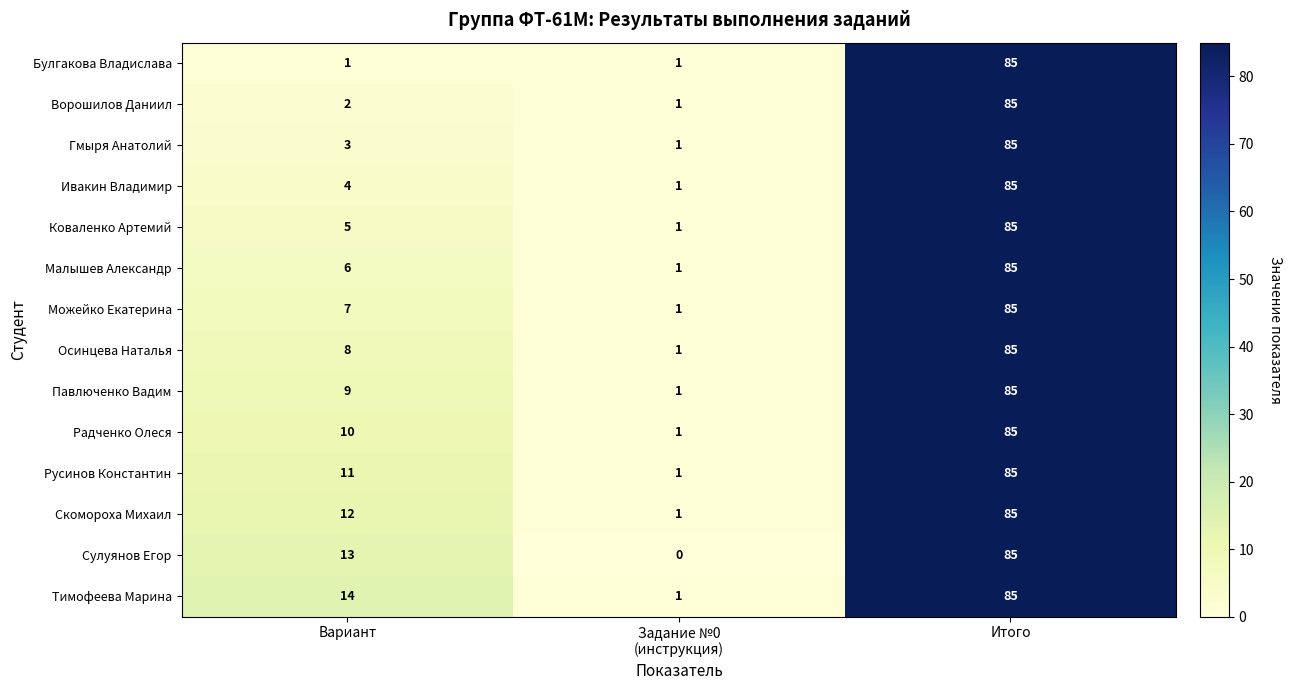

Rank the series at Вариант from highest to lowest value.

Тимофеева Марина, Сулуянов Егор, Скомороха Михаил, Русинов Константин, Радченко Олеся, Павлюченко Вадим, Осинцева Наталья, Можейко Екатерина, Малышев Александр, Коваленко Артемий, Ивакин Владимир, Гмыря Анатолий, Ворошилов Даниил, Булгакова Владислава